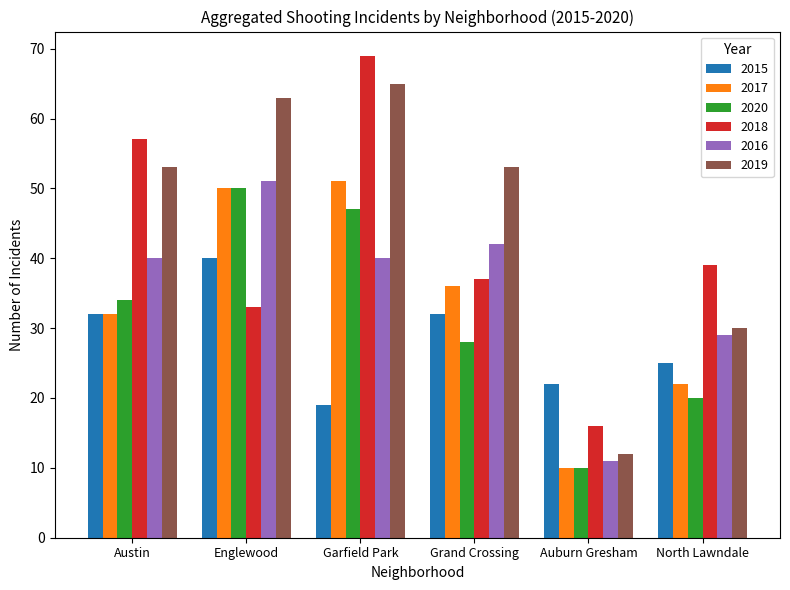

What is the label of the 3rd bar from the right?

Grand Crossing